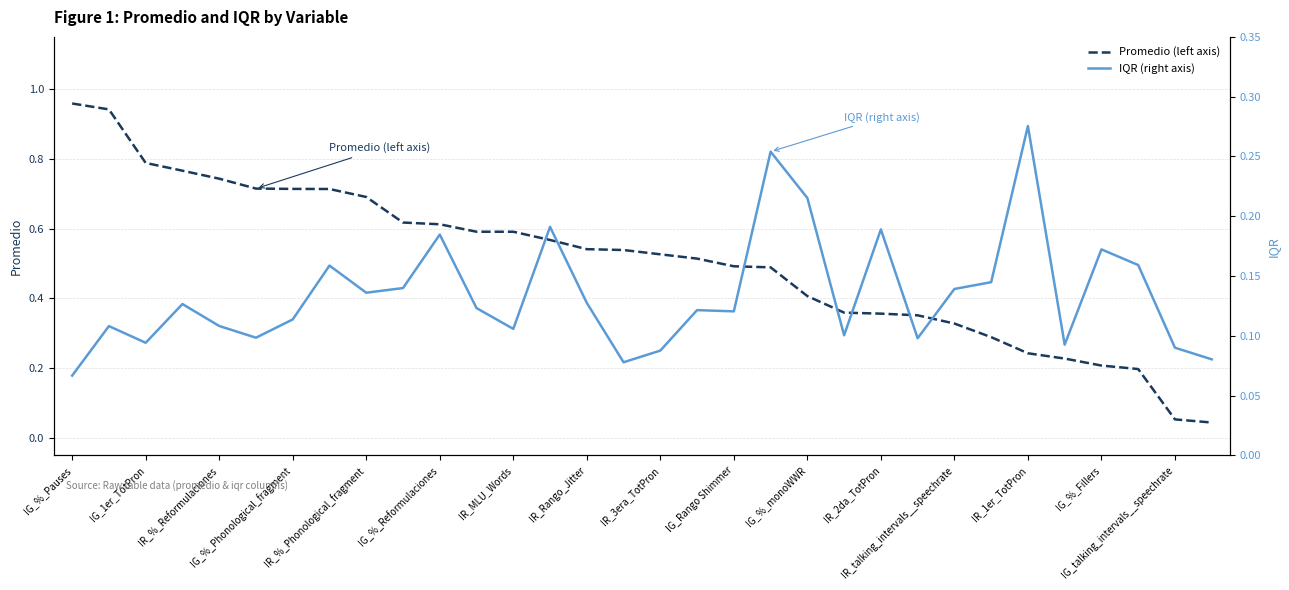

Is the value of Promedio (left axis) at 23 greater than the value of IQR (right axis) at IR_%_Phonological_fragment?

Yes